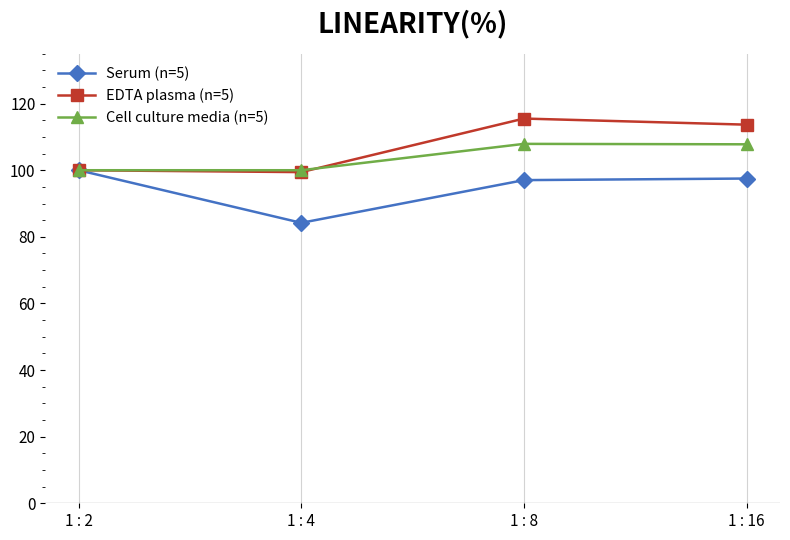

Which label corresponds to the smallest value in the chart?

1 : 4